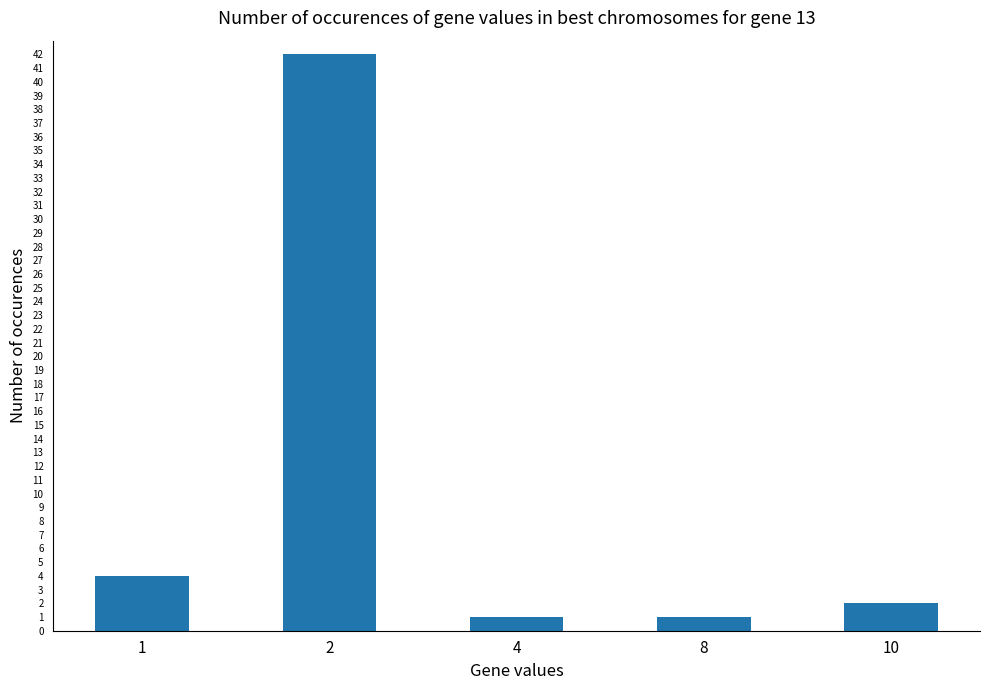

Is it true that the value at 1 is 1?

False